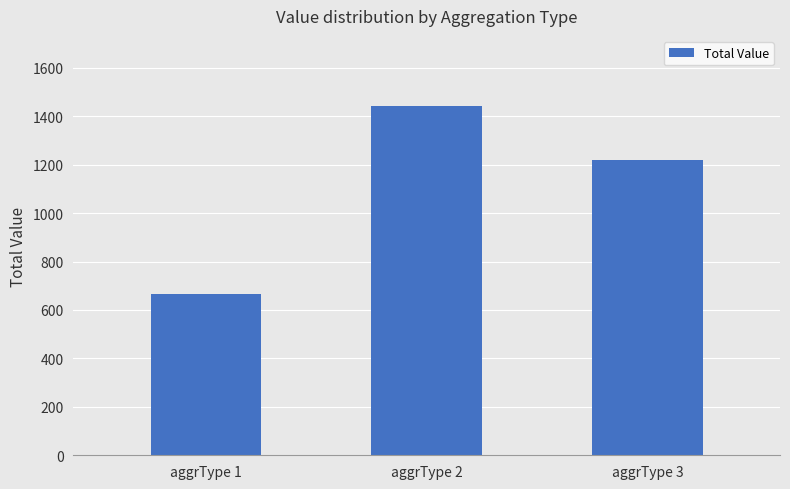

What is the maximum value shown in the chart?

1443.0